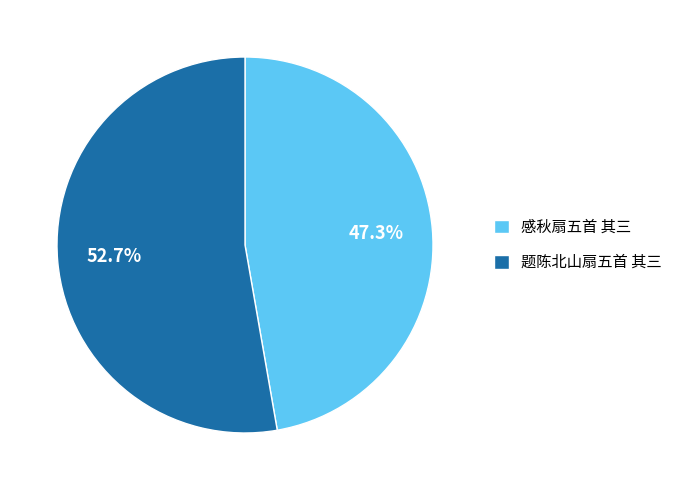

True or false: 题陈北山扇五首 其三 accounts for 53% of the total.

True